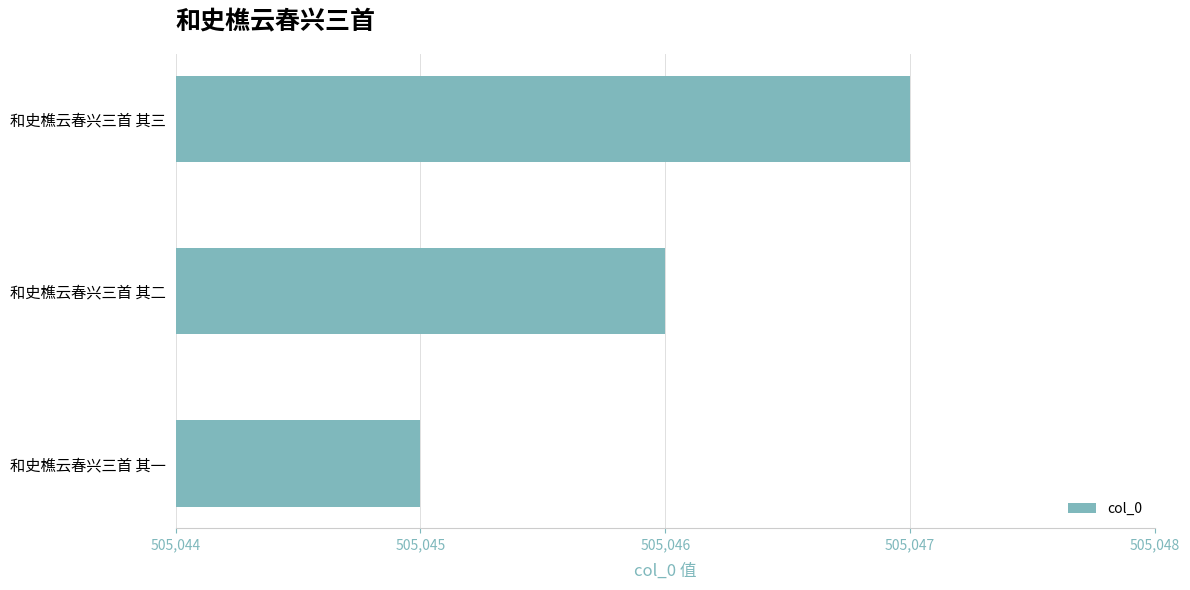

Is it true that the value at 和史樵云春兴三首 其二 is 505046?

True